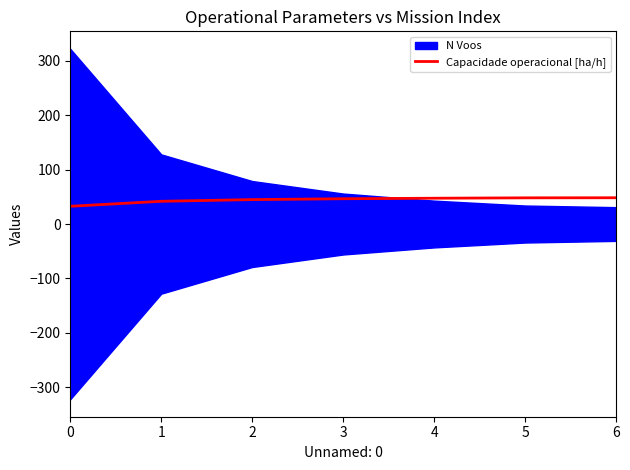

Between 2 and 5, which is larger?

5